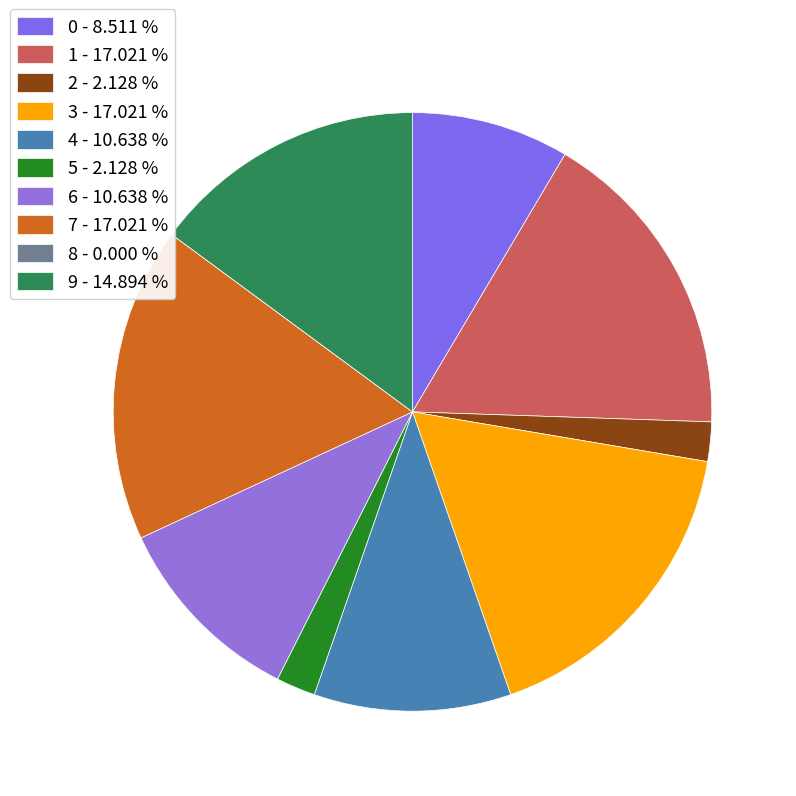

Rank the categories by value from lowest to highest.

8, 2, 5, 0, 4, 6, 9, 1, 3, 7